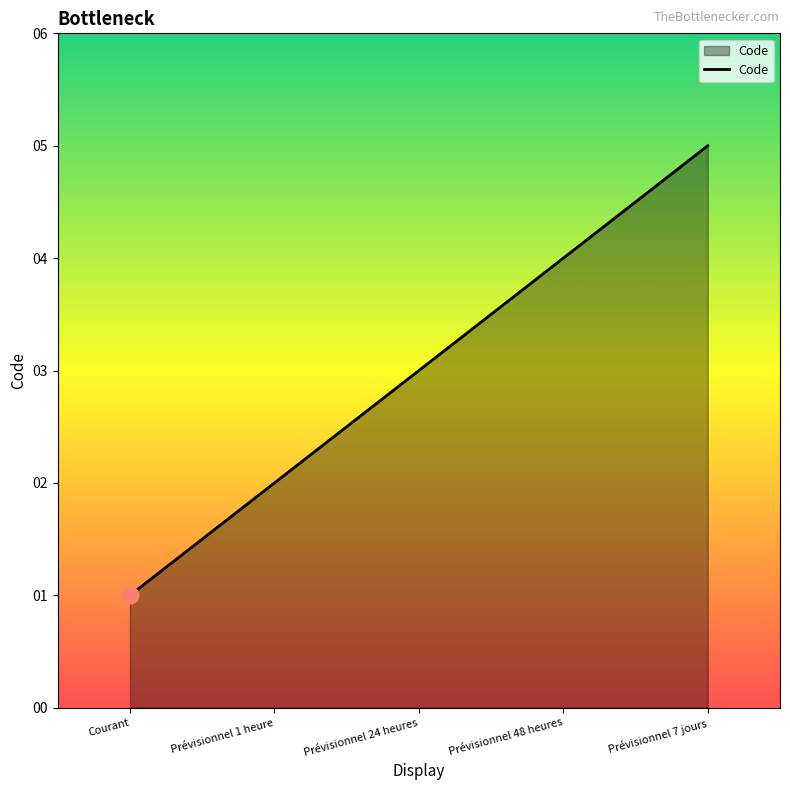

Which category has the lowest value across all series?

Courant